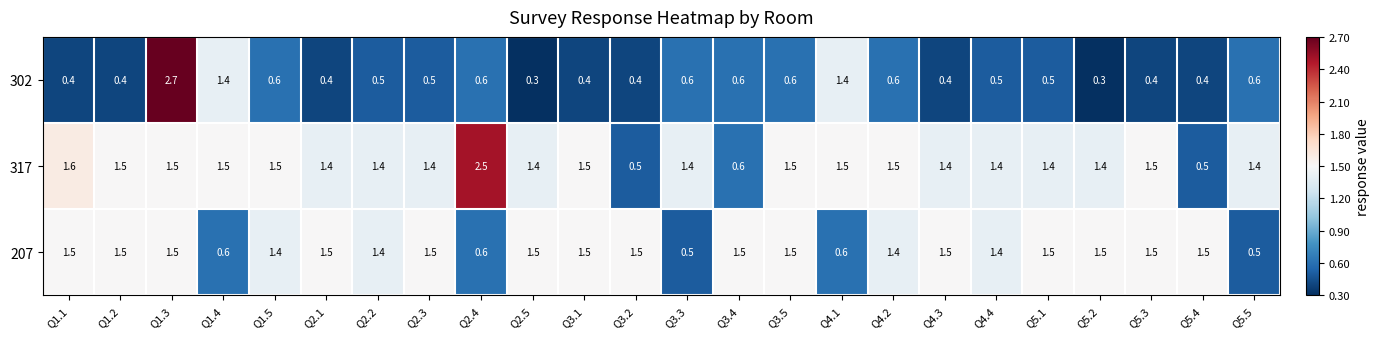

What is the maximum value shown in the chart?

2.7